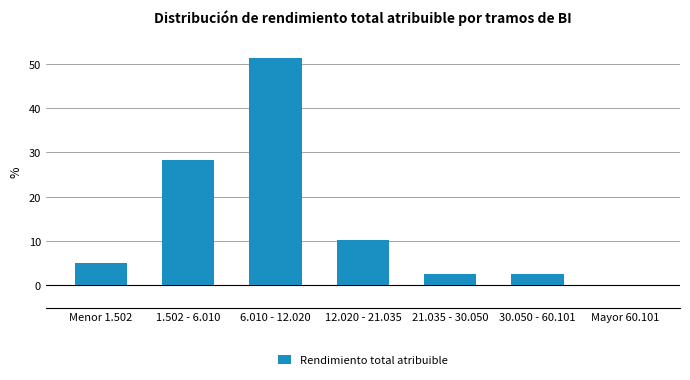

Reading left to right, transcribe all the data shown in this chart.

Menor 1.502=5.1	1.502 - 6.010=28.2	6.010 - 12.020=51.3	12.020 - 21.035=10.3	21.035 - 30.050=2.6	30.050 - 60.101=2.6	Mayor 60.101=0.0